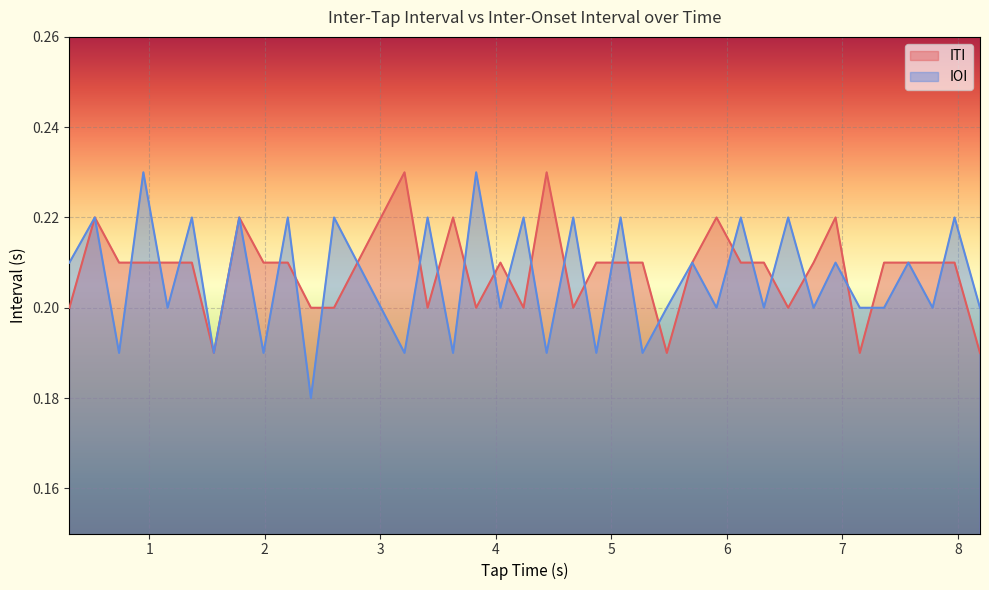

Which series ends up on top after the final intersection of IOI line and ITI line?

IOI line